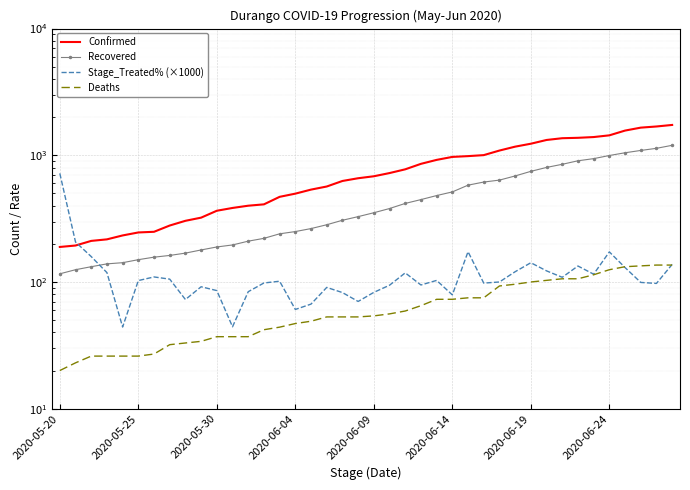

How many times do Stage_Treated% (×1000) and Deaths cross each other?

2